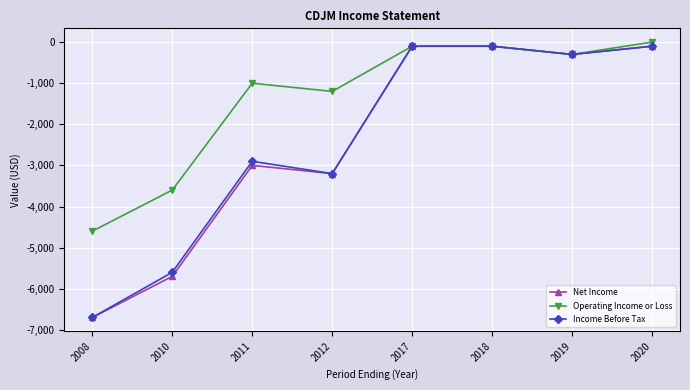

Count the number of data series in this chart.

3